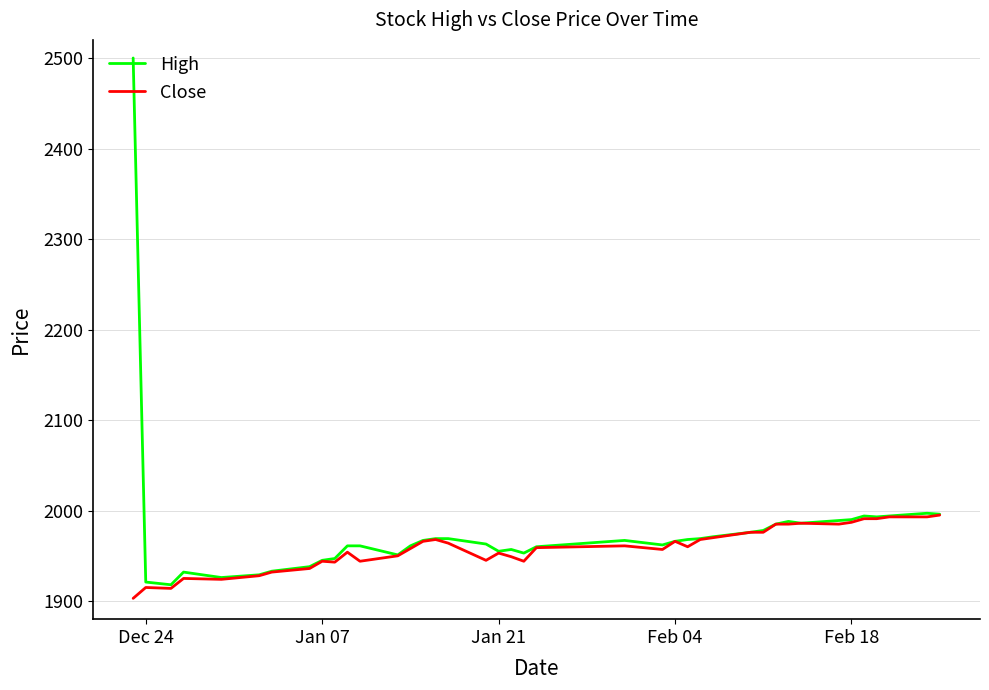

What is the greatest value displayed?

2500